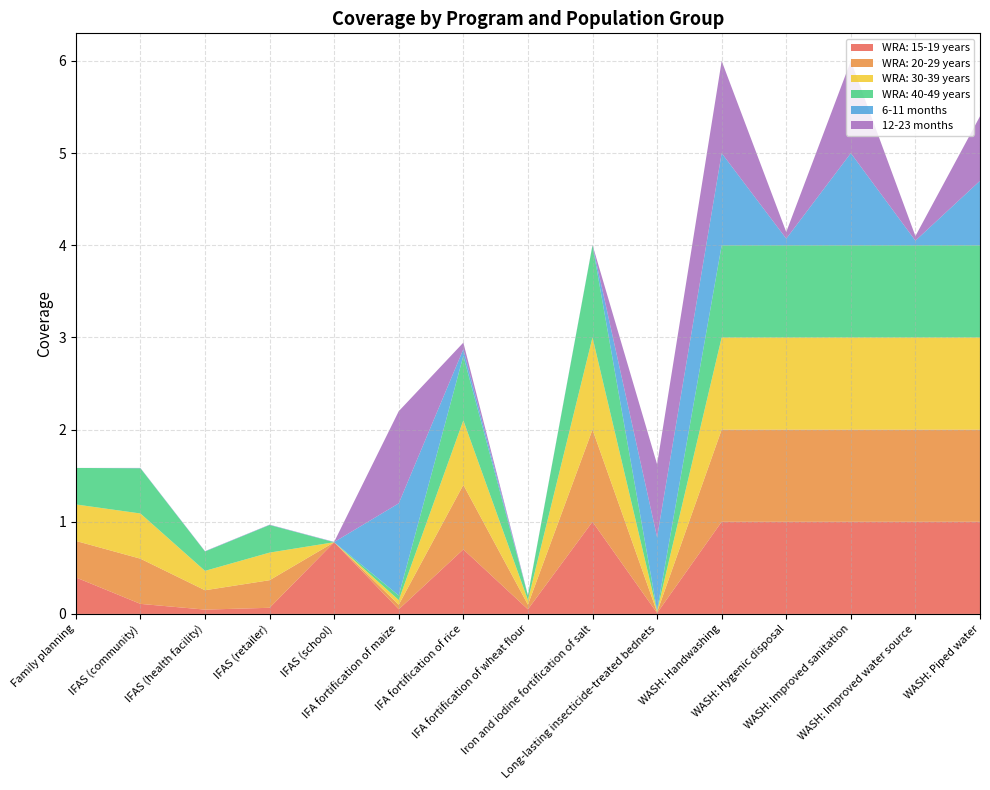

Reading left to right, what are all the values shown in this chart?

WRA: 15-19 years: 0.4	0.1	0.0	0.1	0.8	0.1	0.7	0.1	1.0	0.0	1.0	1.0	1.0	1.0	1.0
WRA: 20-29 years: 0.4	0.5	0.2	0.3	0.0	0.1	0.7	0.1	1.0	0.0	1.0	1.0	1.0	1.0	1.0
WRA: 30-39 years: 0.4	0.5	0.2	0.3	0.0	0.1	0.7	0.1	1.0	0.0	1.0	1.0	1.0	1.0	1.0
WRA: 40-49 years: 0.4	0.5	0.2	0.3	0.0	0.1	0.7	0.1	1.0	0.0	1.0	1.0	1.0	1.0	1.0
6-11 months: 0.0	0.0	0.0	0.0	0.0	1.0	0.1	0.0	0.0	0.8	1.0	0.1	1.0	0.1	0.7
12-23 months: 0.0	0.0	0.0	0.0	0.0	1.0	0.1	0.0	0.0	0.8	1.0	0.1	1.0	0.1	0.7